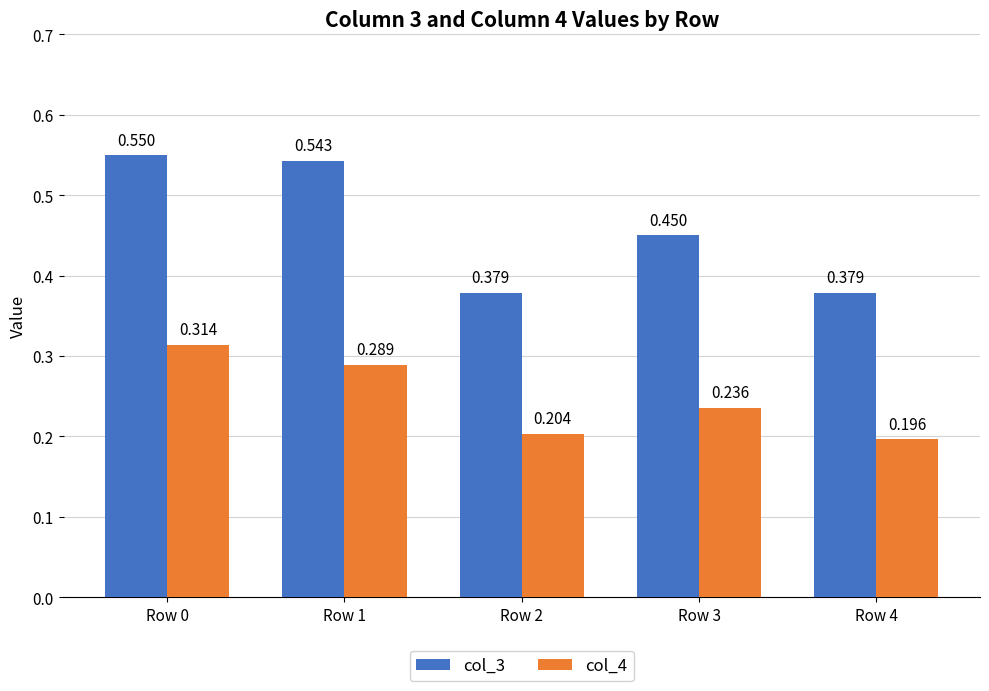

Is the value of col_4 at Row 4 greater than the value of col_3 at Row 0?

No